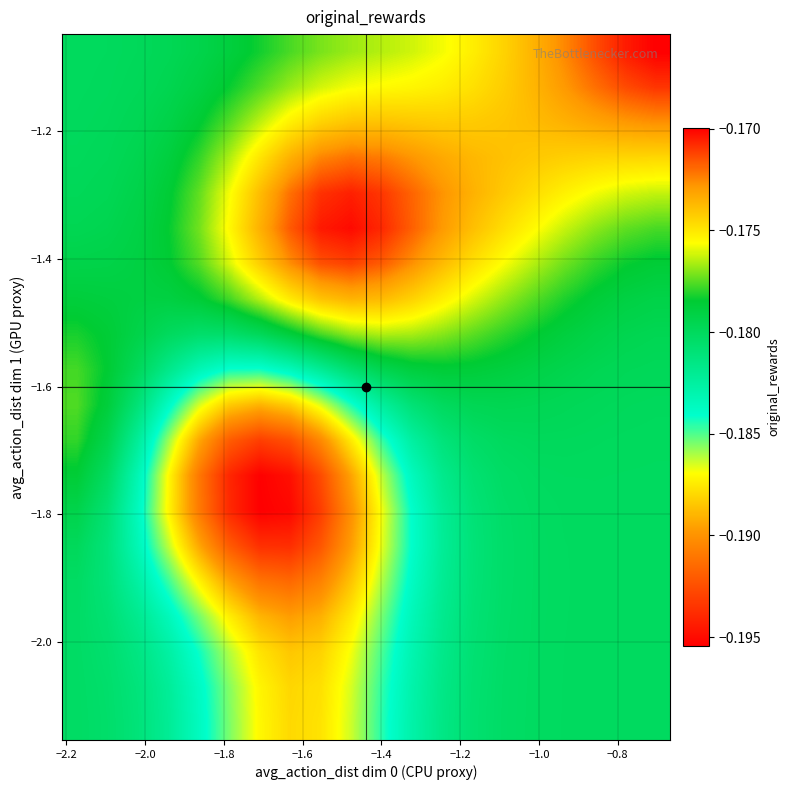

What is the smallest value displayed?

-0.2